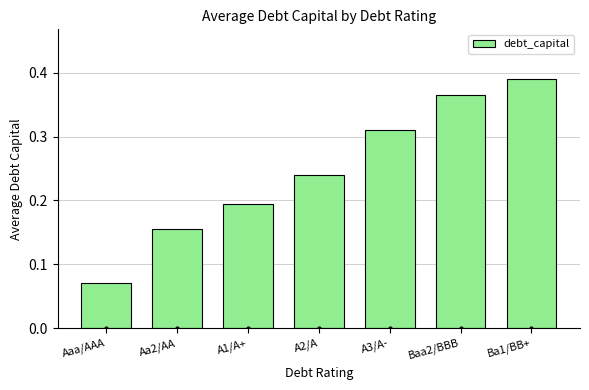

Which label corresponds to the smallest value in the chart?

Aaa/AAA